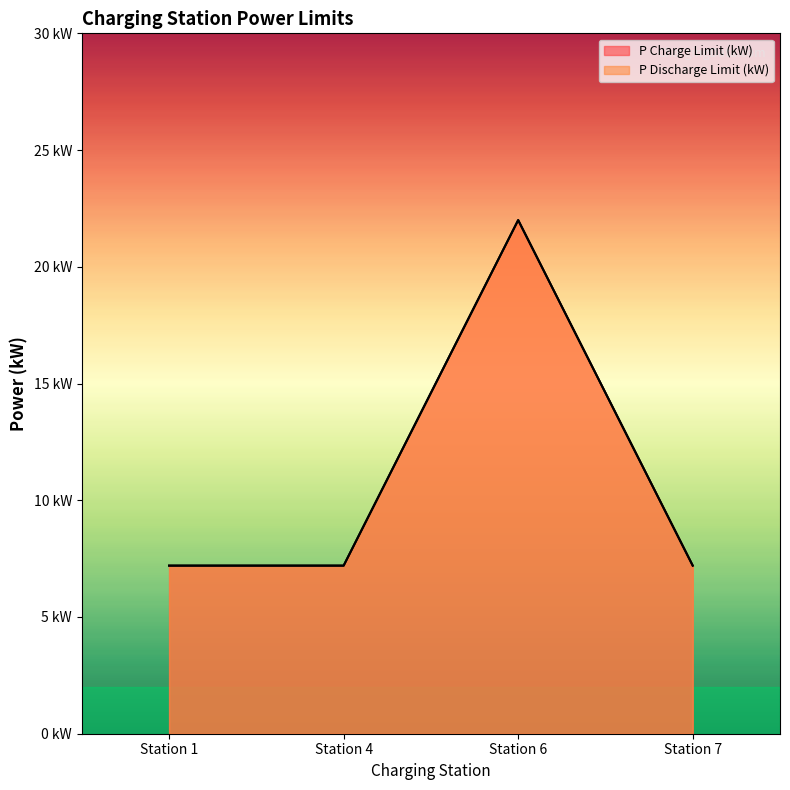

True or false: P Discharge Limit (kW) has more than 2 points higher than both neighbors.

False